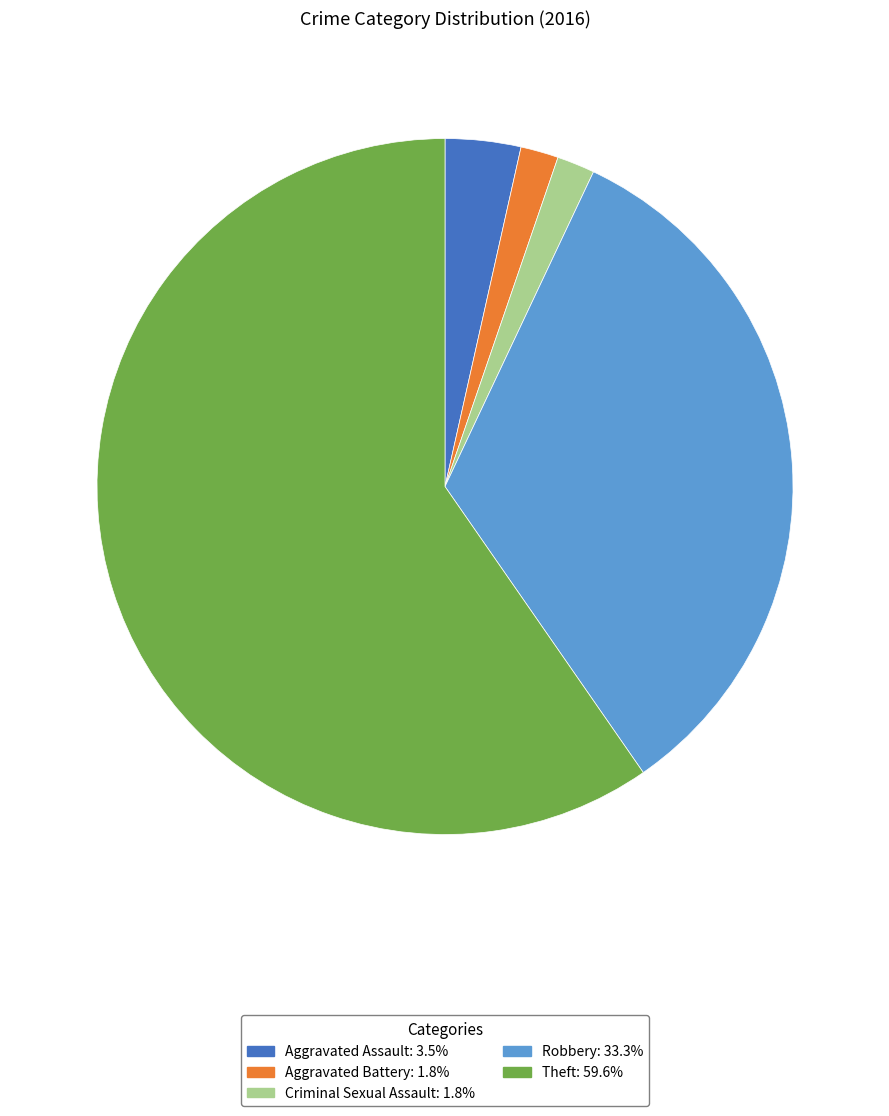

Is the sum of Theft and Criminal Sexual Assault greater than half?

Yes